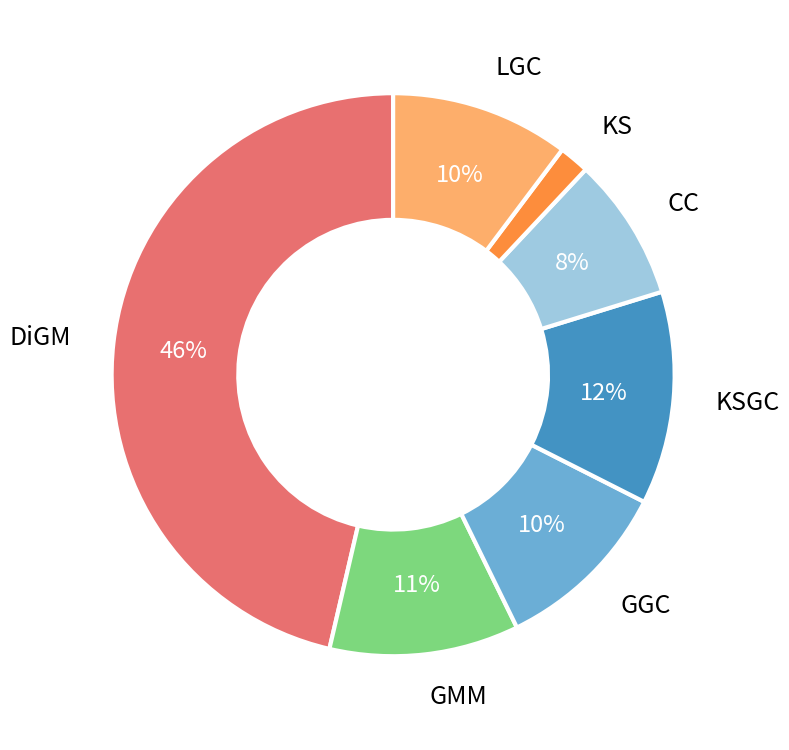

Is there a majority slice in this chart?

No